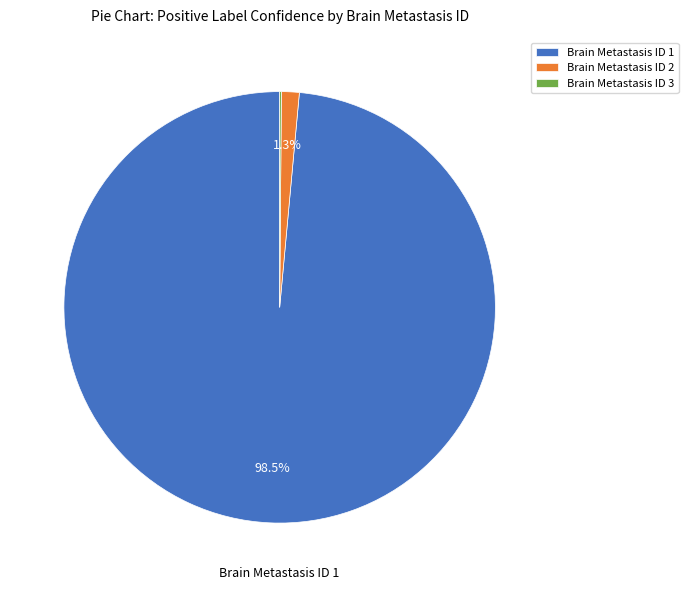

What is the largest slice in the pie chart?

Brain Metastasis ID 1